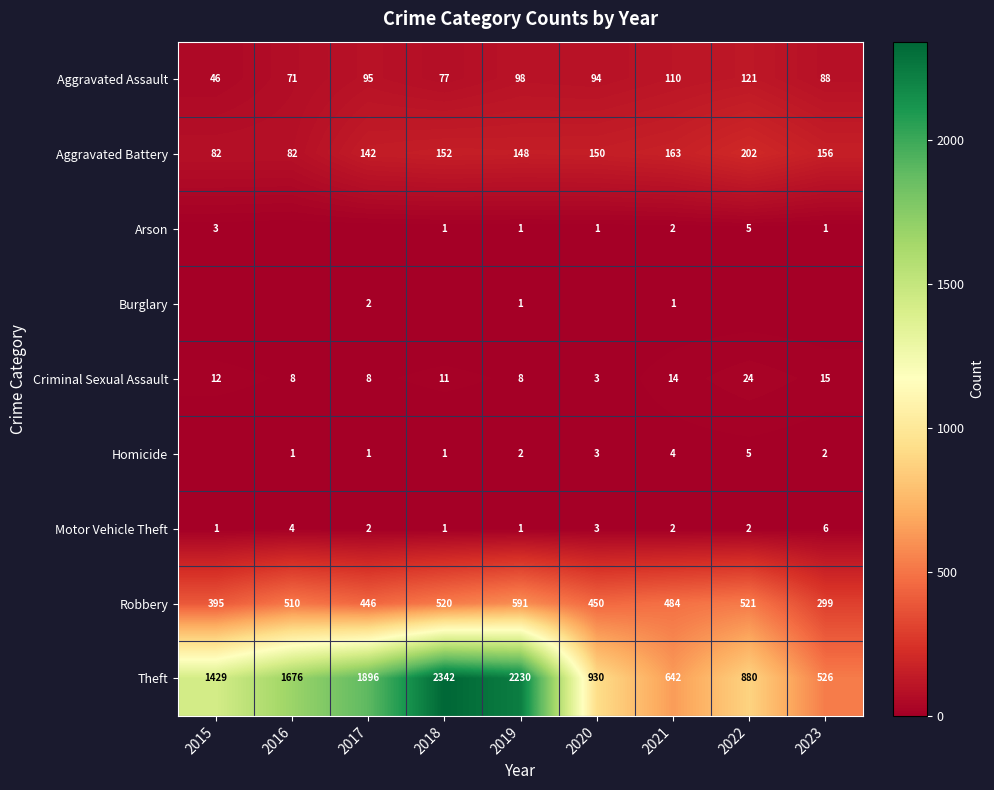

At which category is the sum across all series the highest?

2018